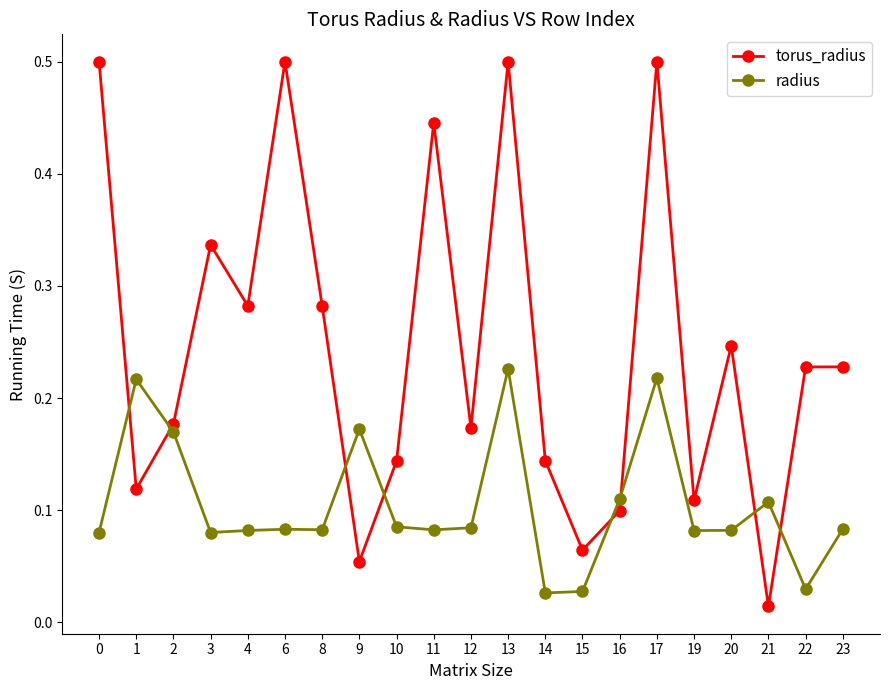

What is the difference between the maximum and minimum values in the torus_radius series?

0.5